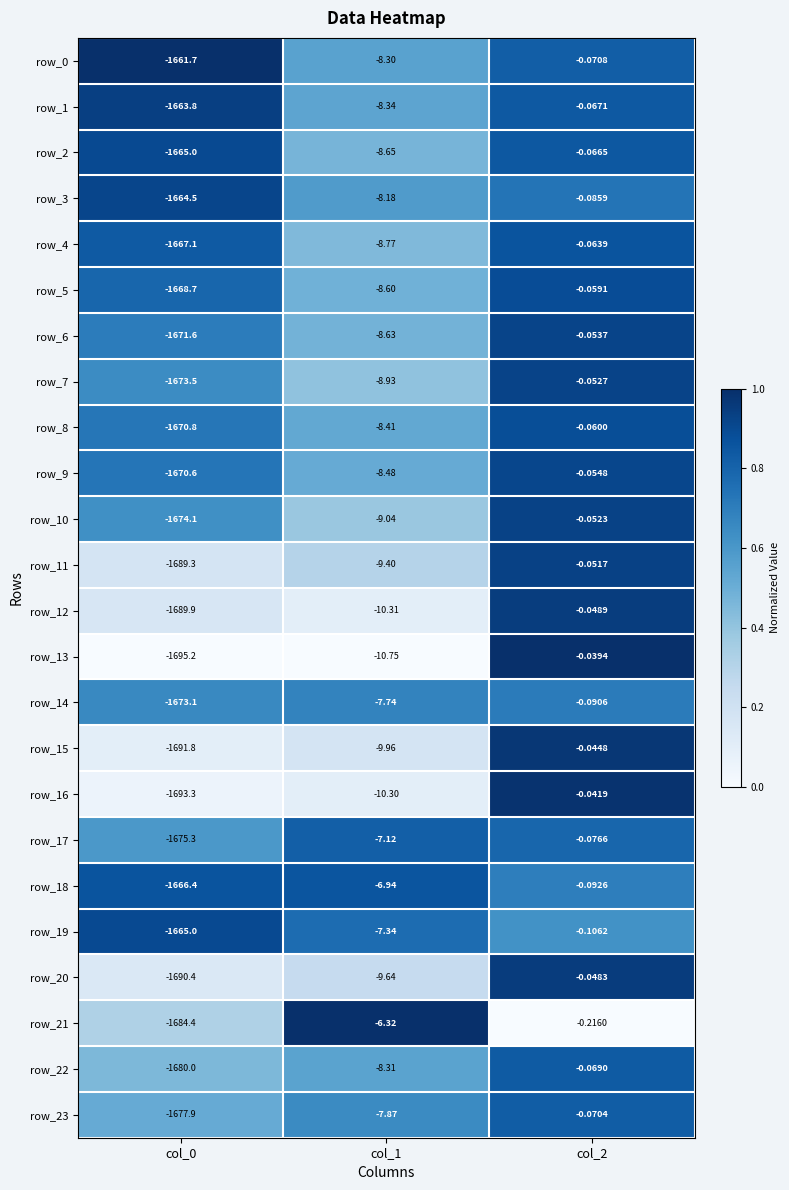

Is the value of row_9 at col_1 greater than the value of row_6 at col_0?

Yes